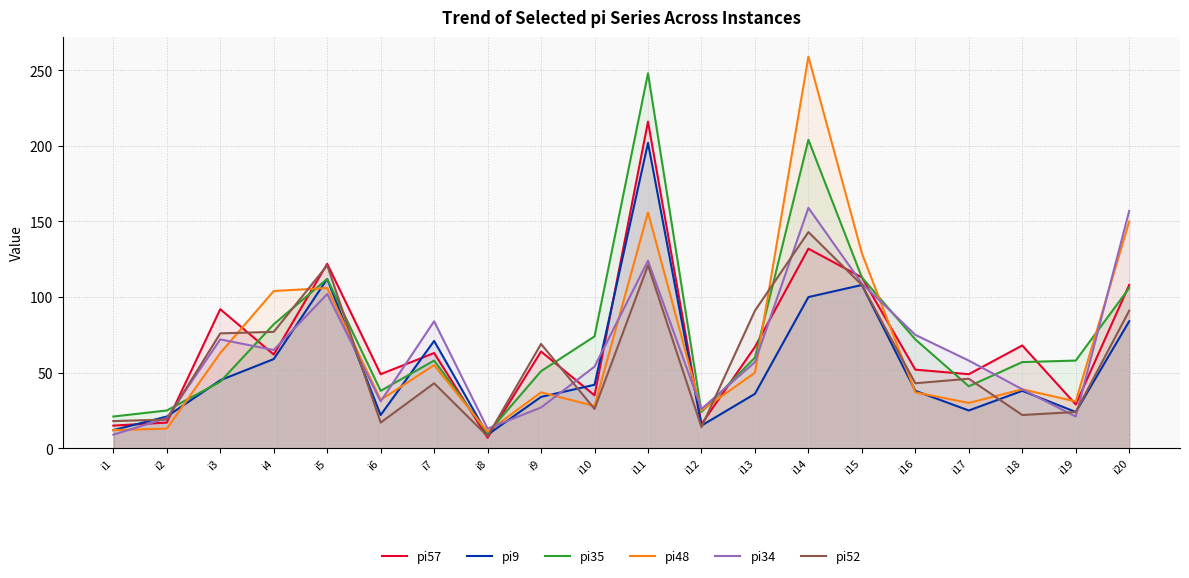

List the series in order of their peak value, highest first.

pi48, pi35, pi57, pi9, pi34, pi52